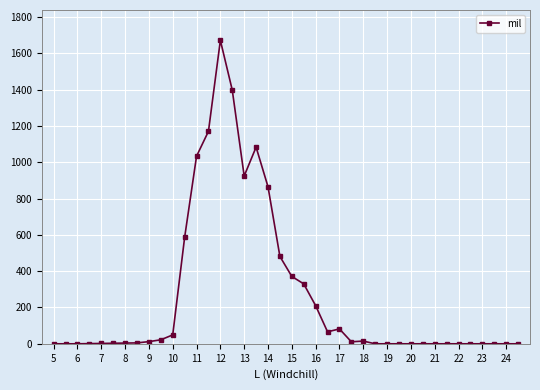

True or false: the data has more than 2 interior local peaks.

True